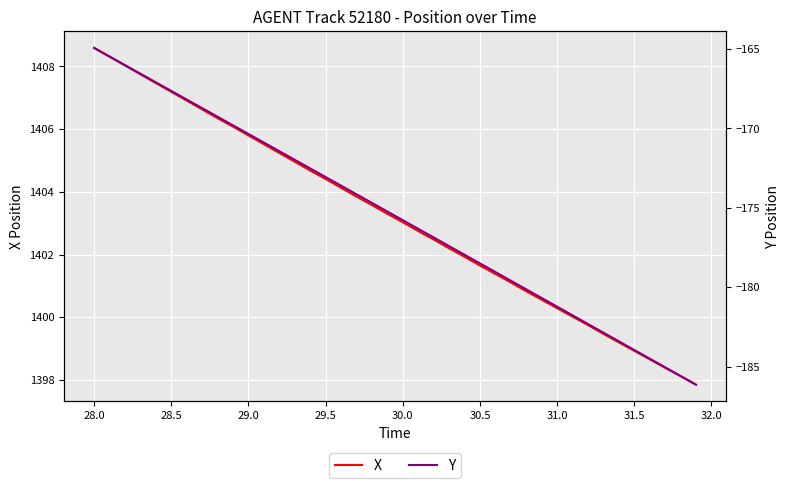

Rank the series by their average value, from highest to lowest.

X, Y